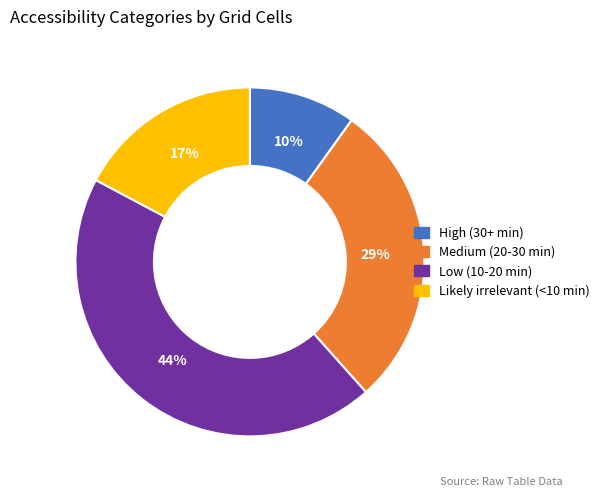

How many segments does this pie chart have?

4